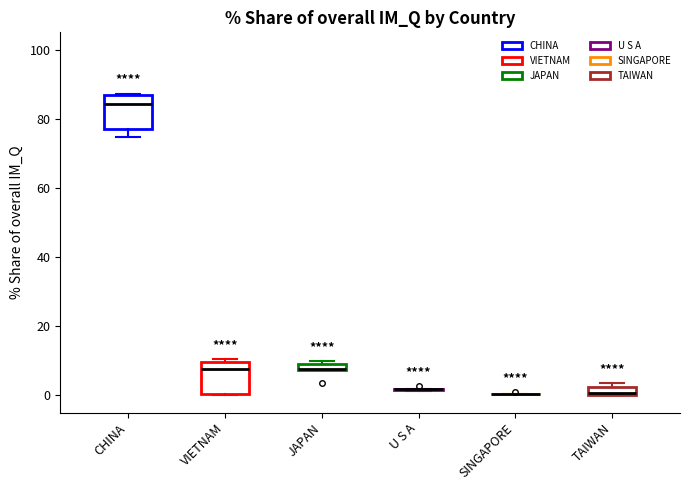

Where does the median line of the box for VIETNAM sit on the y-axis? The values are not printed on the chart, so give them approximately, as read against the axis.

8